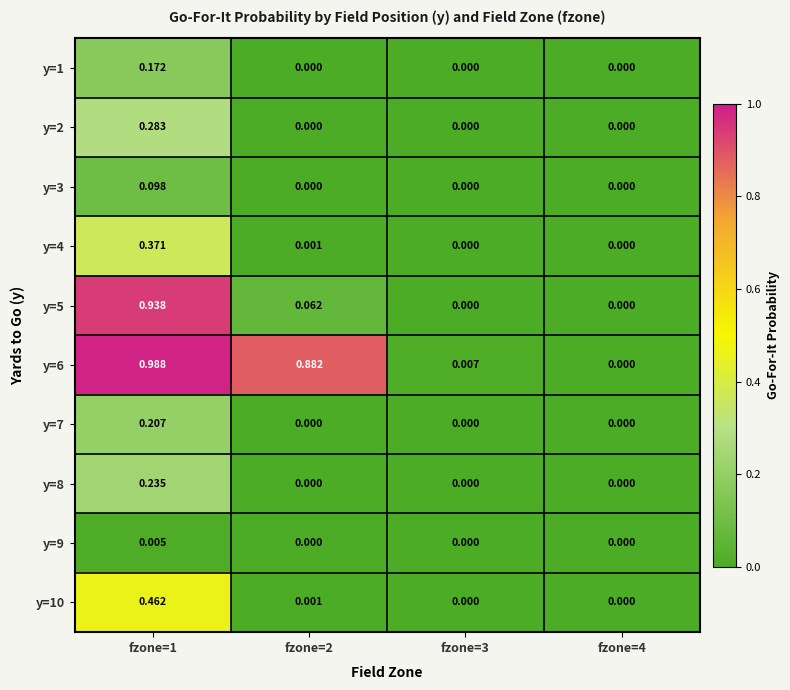

At which category is the sum across all series the highest?

fzone=1